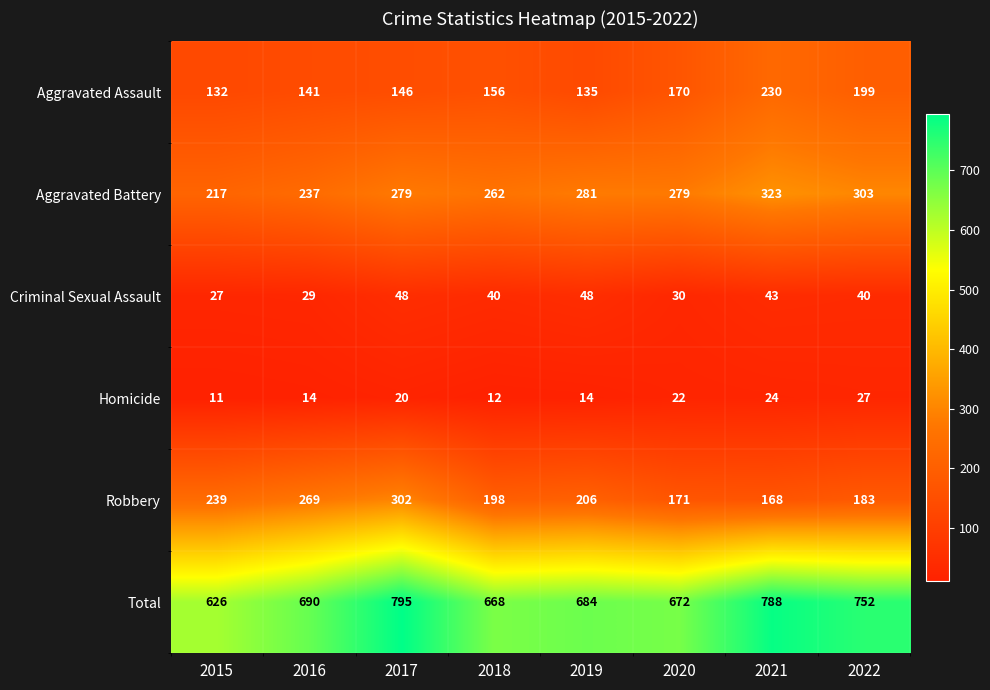

What is the difference between the maximum and second lowest values in the Aggravated Assault series?

95